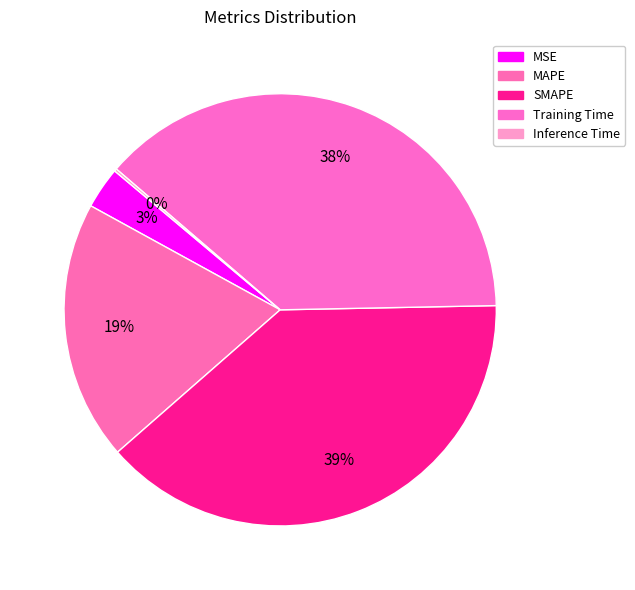

To the nearest percent, what is the difference between the Inference Time and Training Time slice percentages?

38%